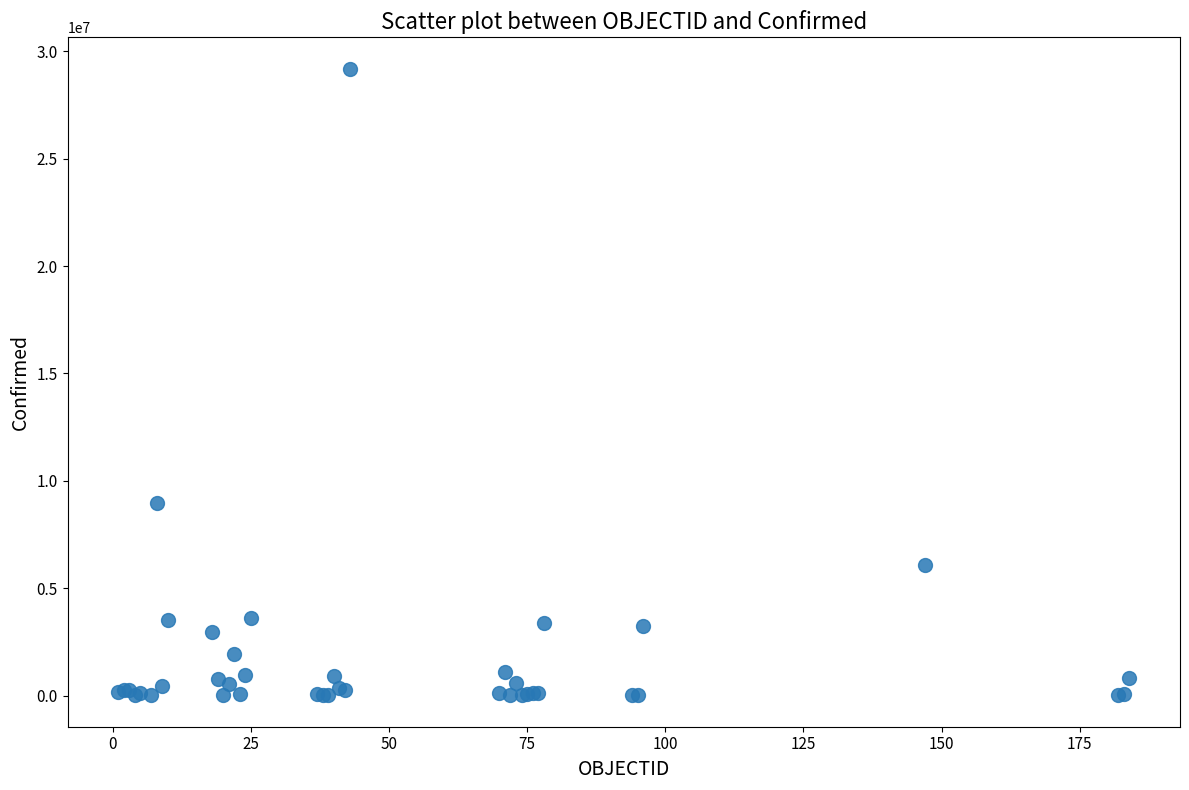

What Y value in the scatter plot is closest to 14602680?

8955458